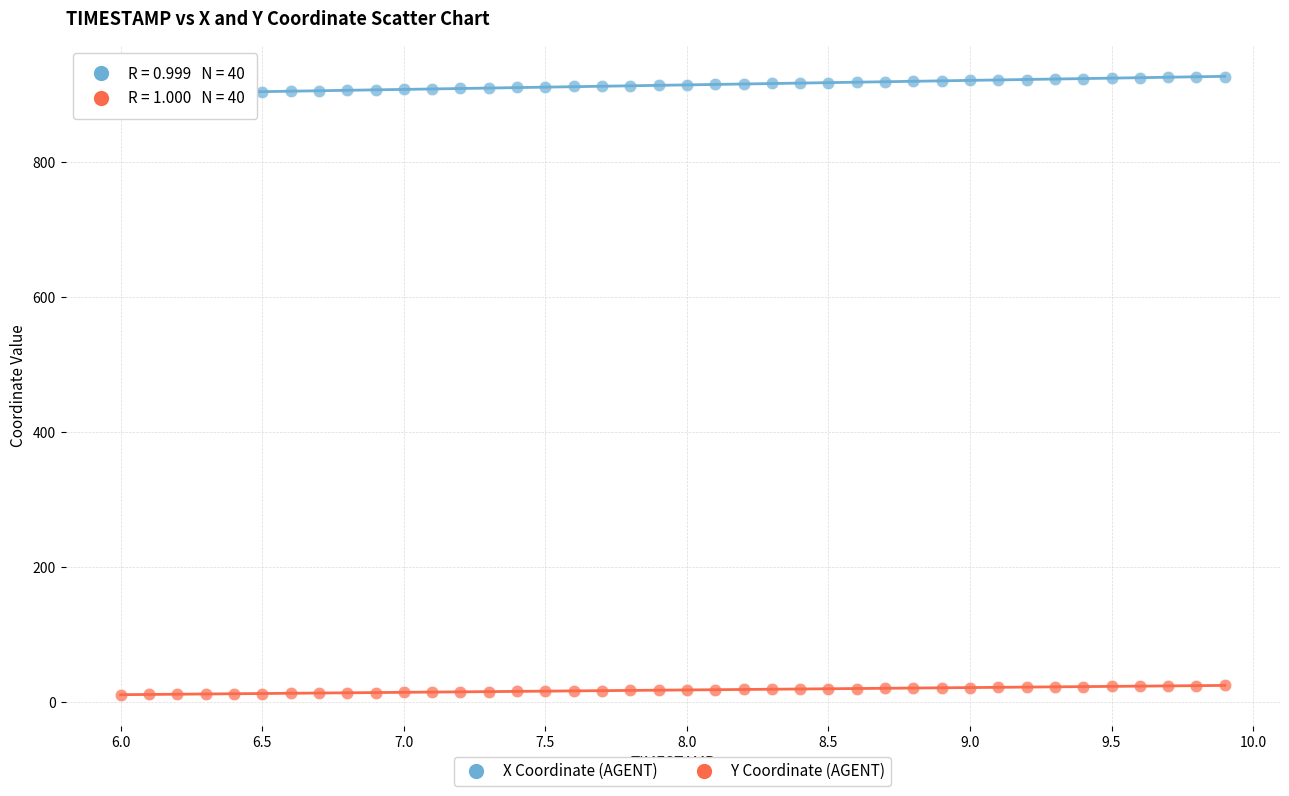

Across all data points, what is the range of Y values (max minus min)?

916.1